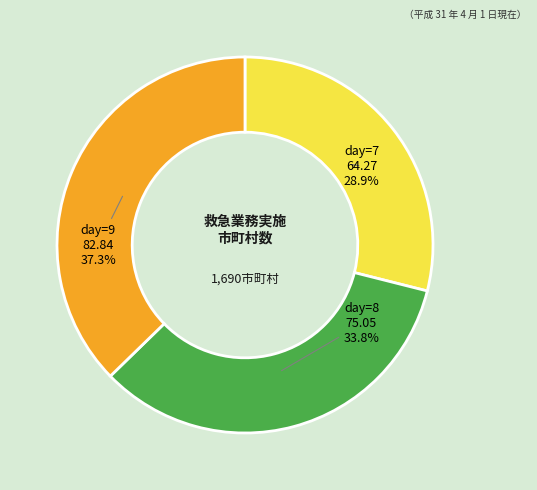

Is there a majority slice in this chart?

No